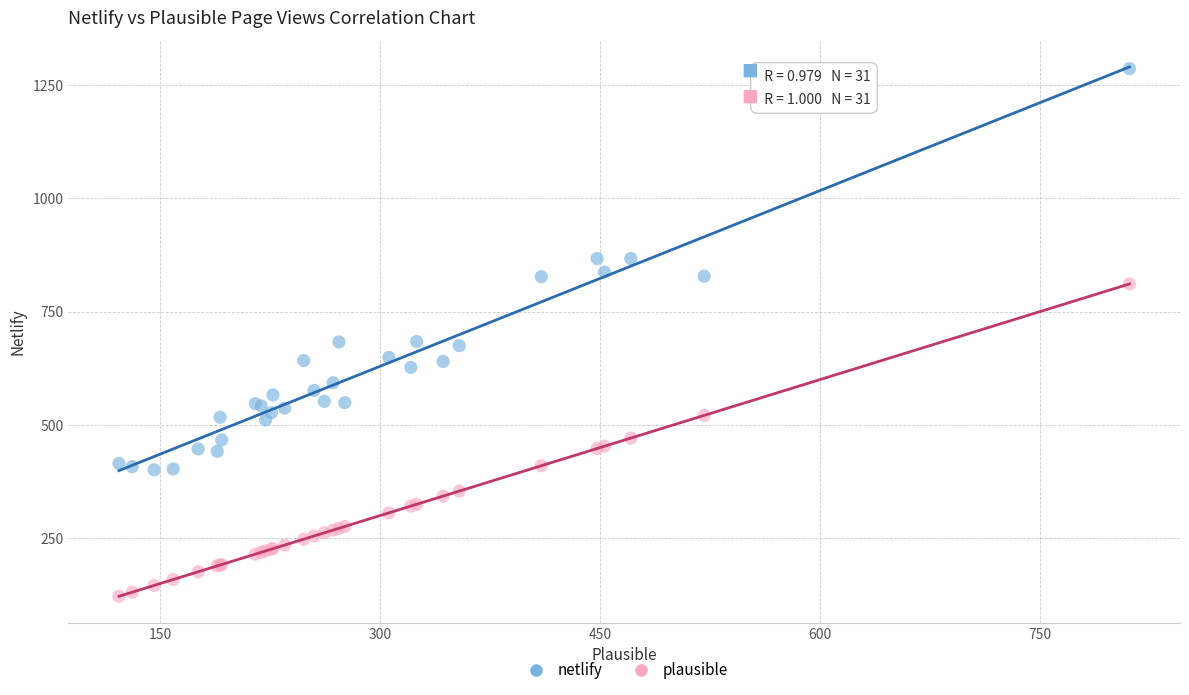

Which series has the widest spread of Y values?

netlify